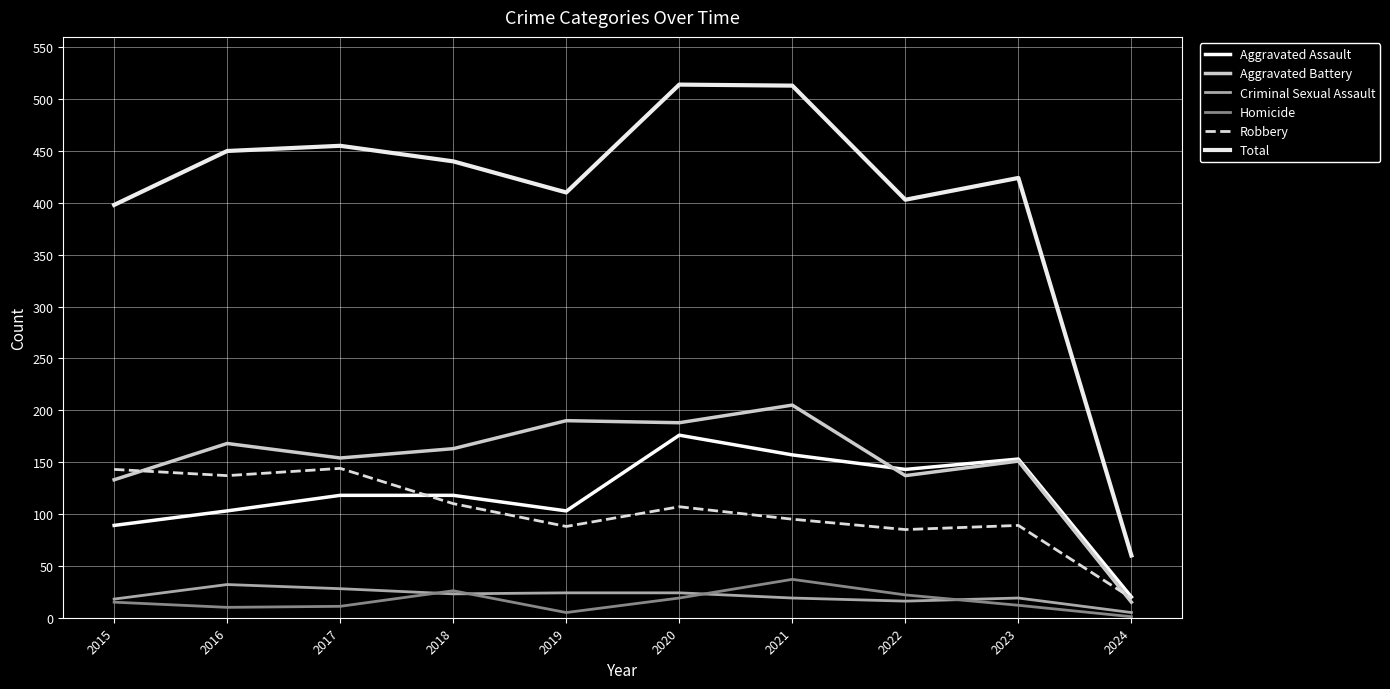

Read the Criminal Sexual Assault value at 2017, to the nearest 10.

30